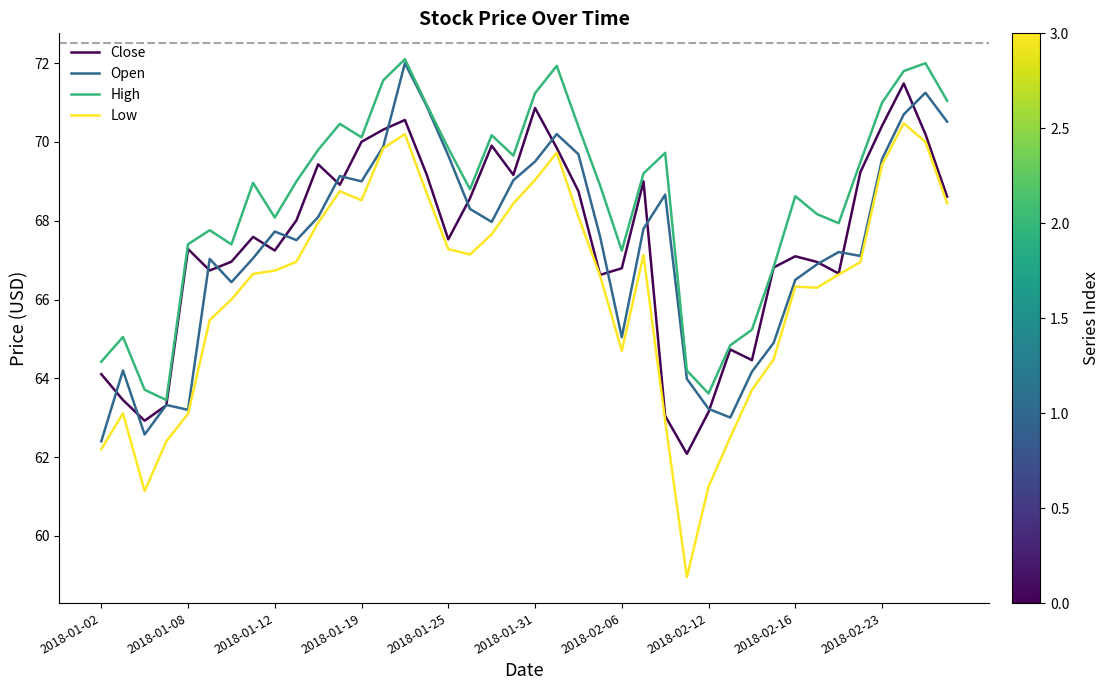

What is the greatest value displayed?

72.1